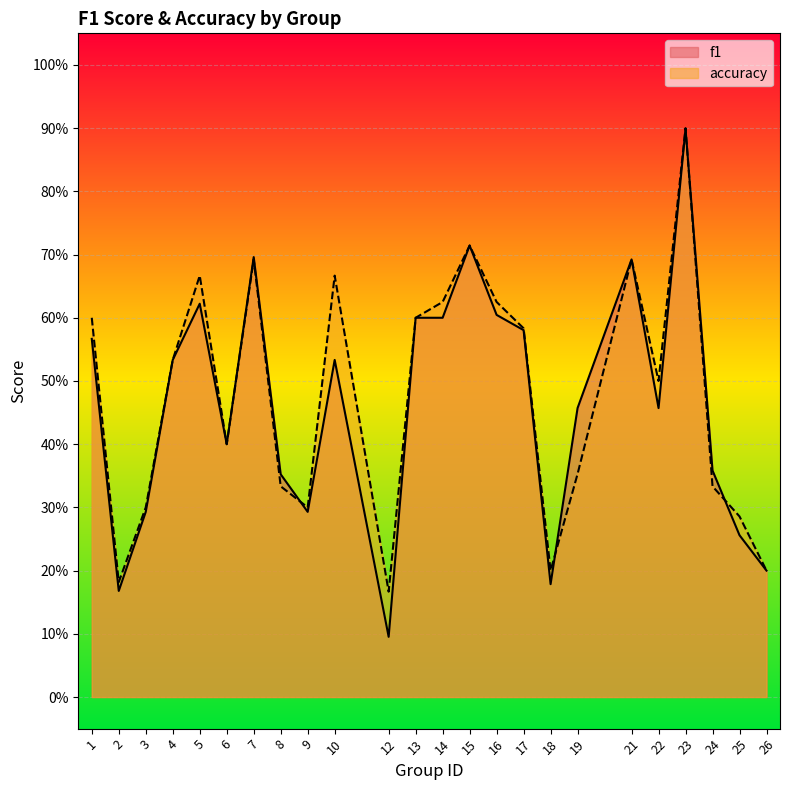

Between 17 and 26, which series saw the biggest shift?

accuracy